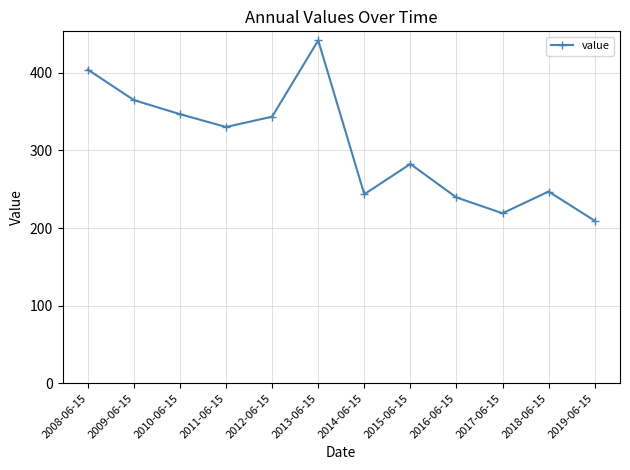

Where is the first local maximum?

2013-06-15